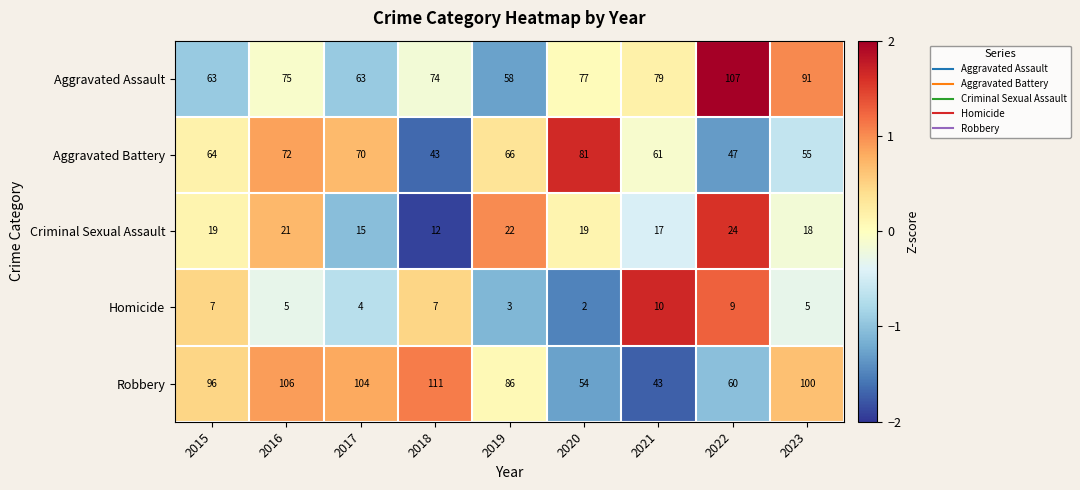

Is it true that Aggravated Assault equals 74 at 2018?

True